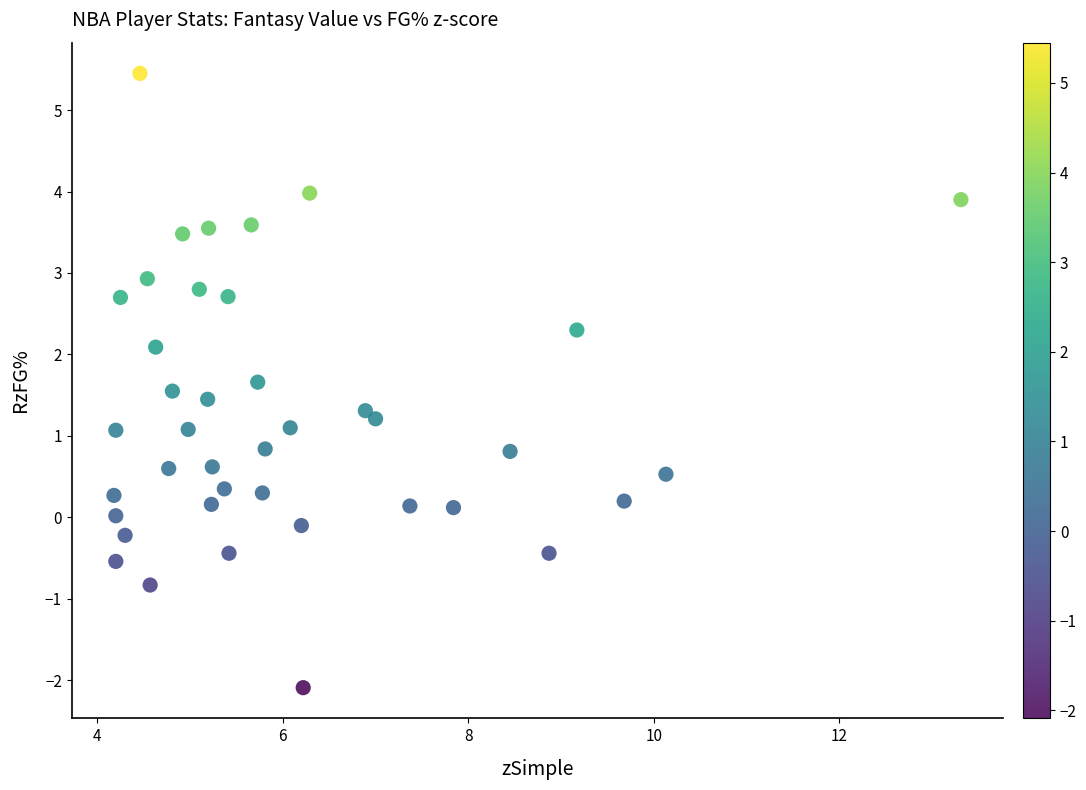

What is the range of Y values (max minus min)?

7.5